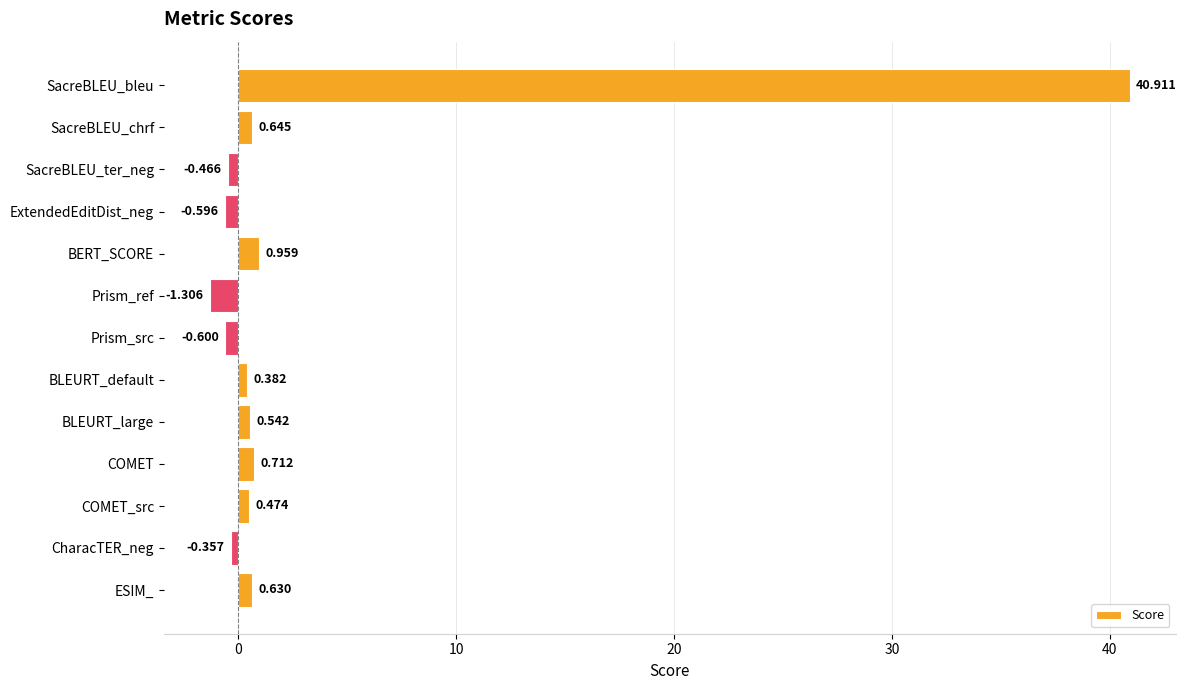

At which label is the value closest to 19?

BERT_SCORE